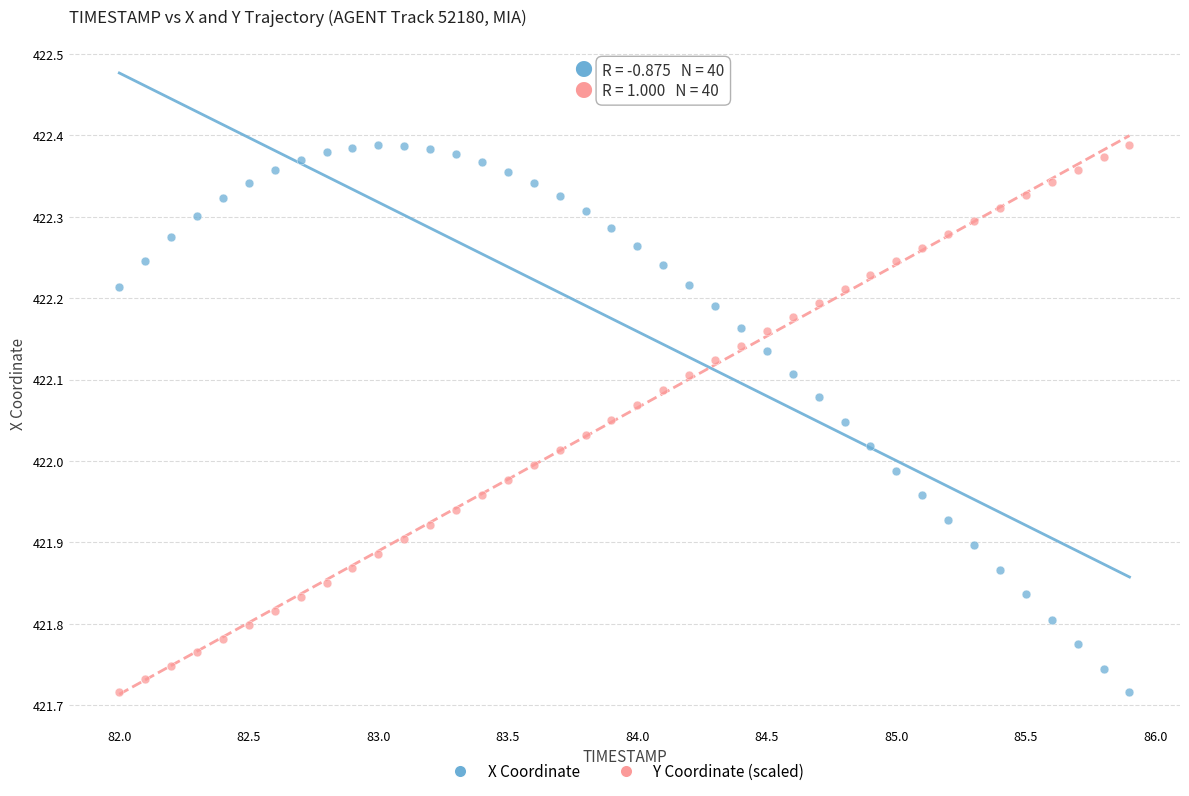

Across all data points, what is the range of X values (max minus min)?

3.9